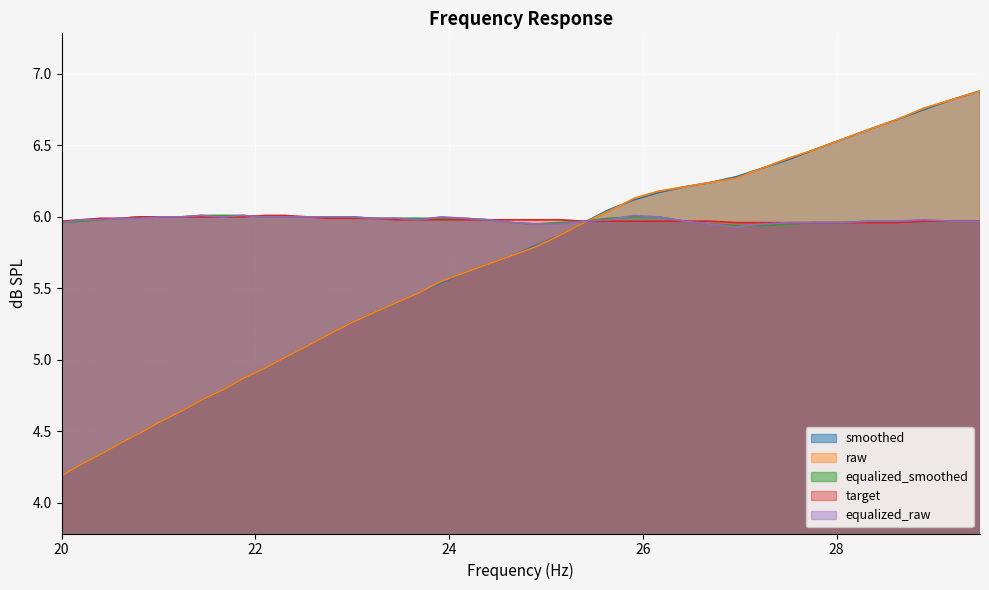

Rank the series by their maximum value, from lowest to highest.

equalized_smoothed, target, equalized_raw, smoothed, raw